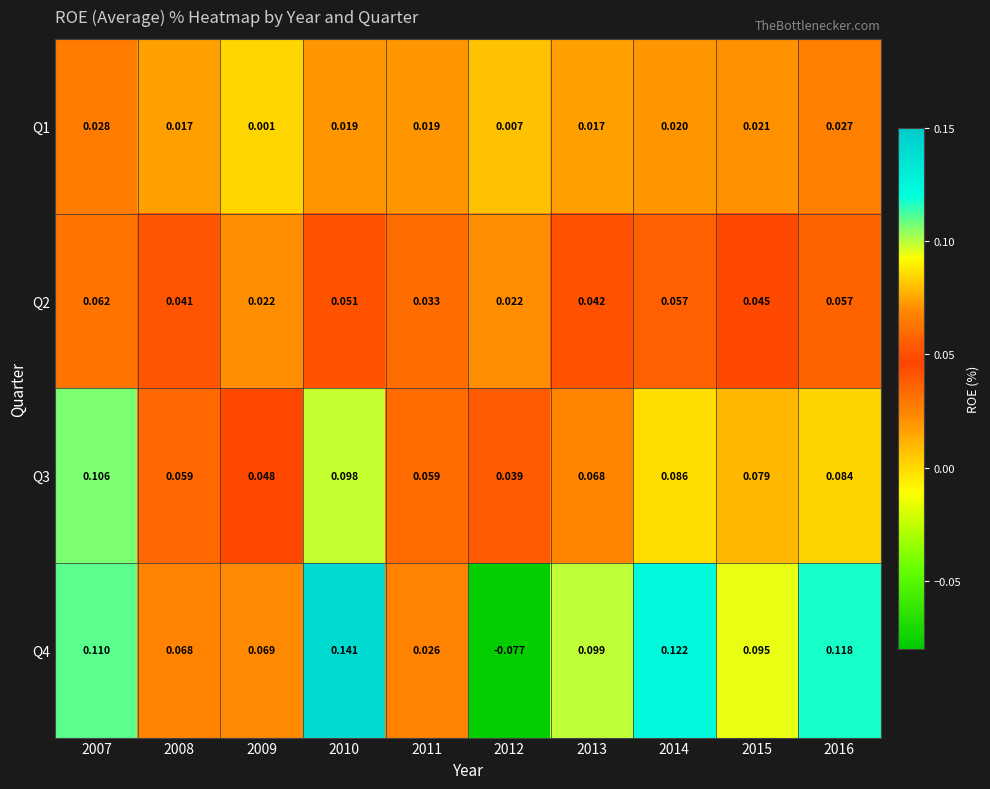

Is the value of Q1 at 2009 greater than the value of Q2 at 2016?

No